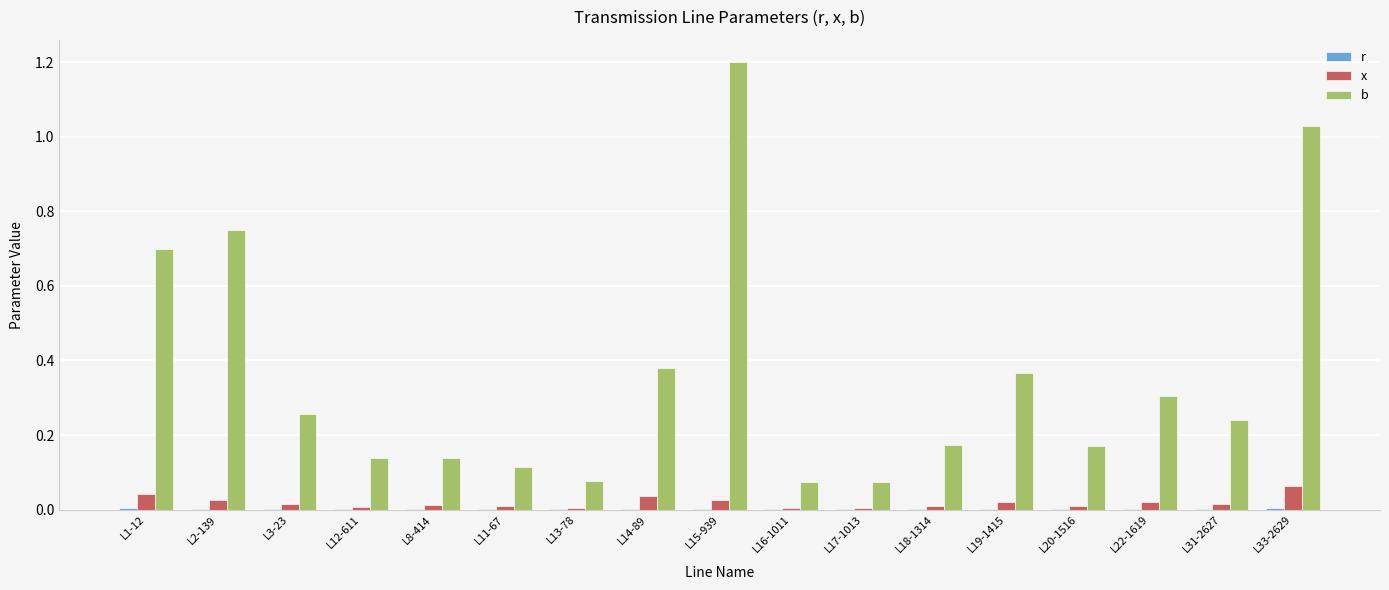

How many data points does each series have?

17